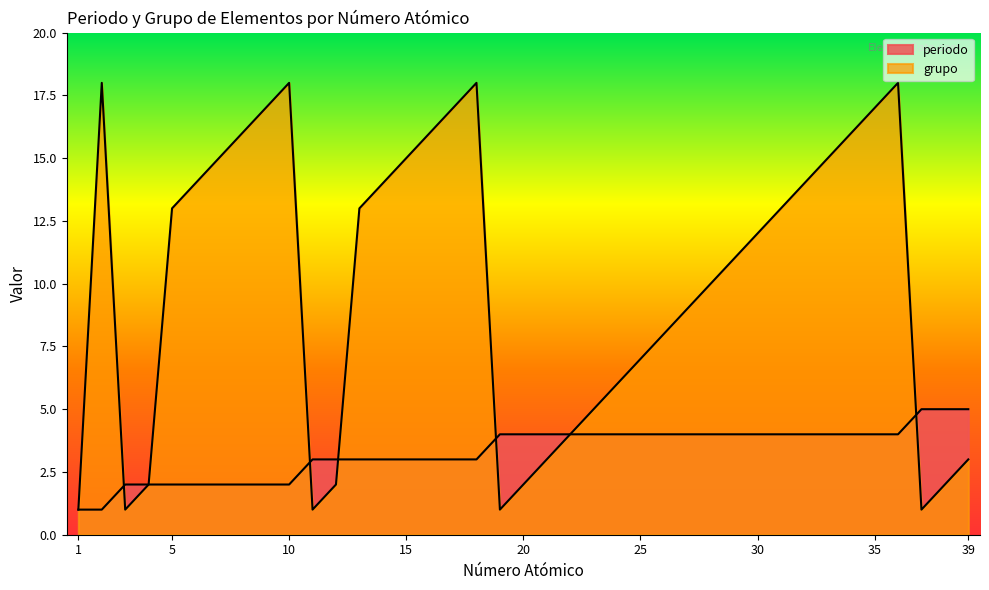

Is it true that periodo equals 3 at 18?

True